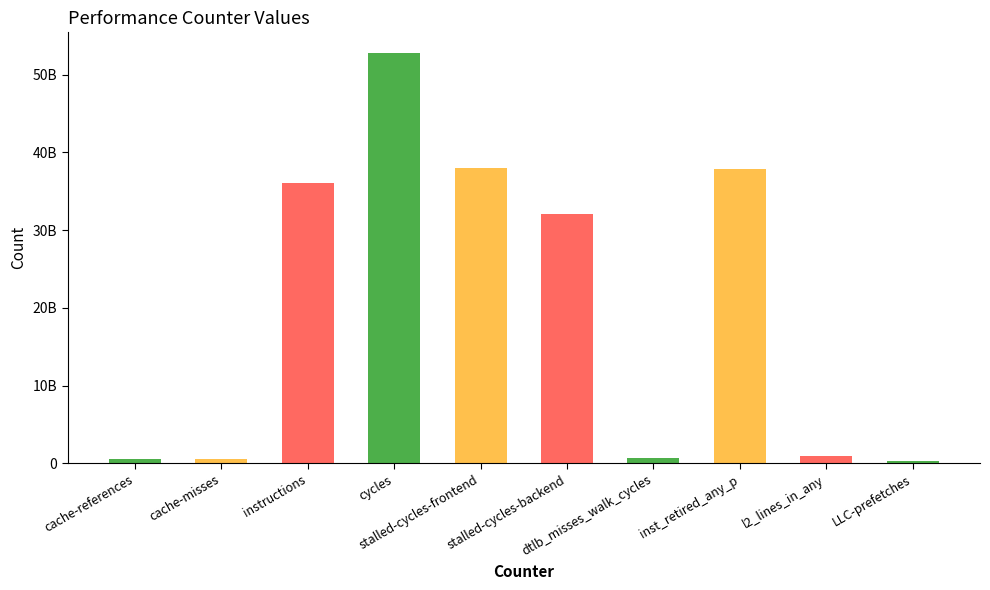

What is the difference between the values at cache-references and instructions?

35435965327